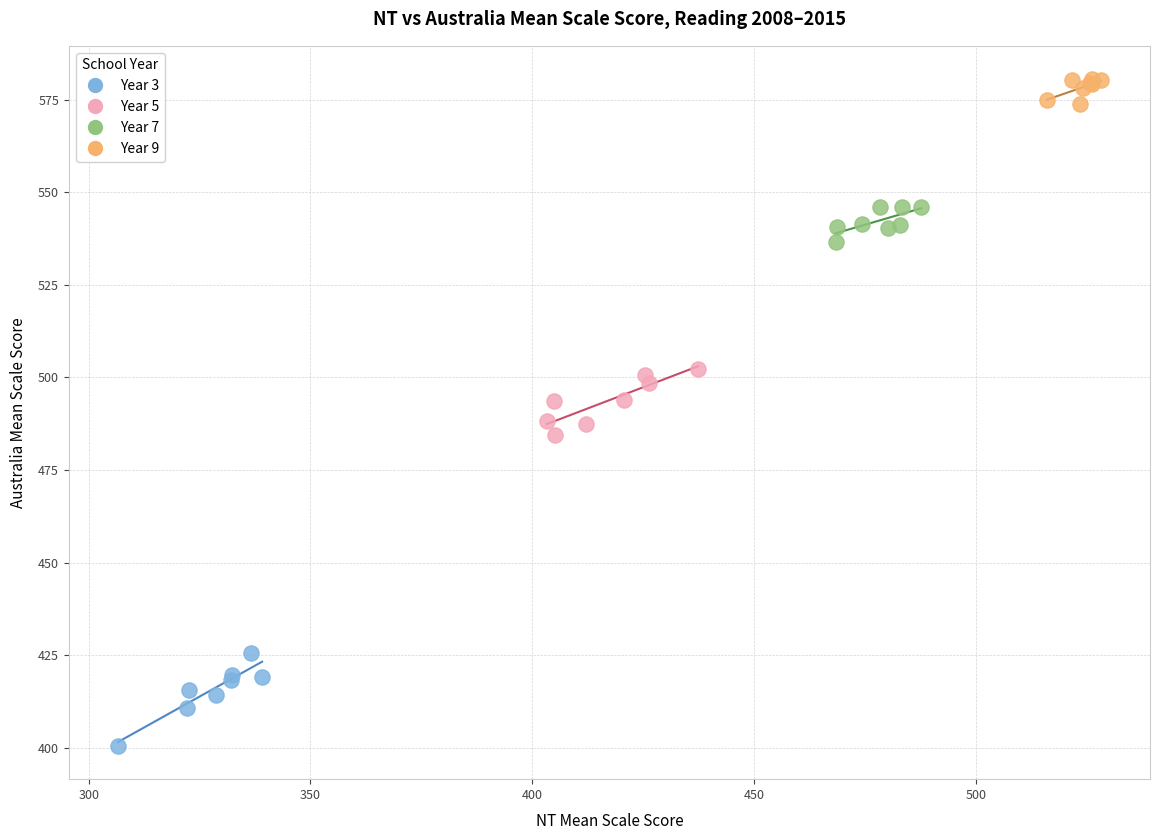

Which series reaches the minimum Y coordinate?

Year 3